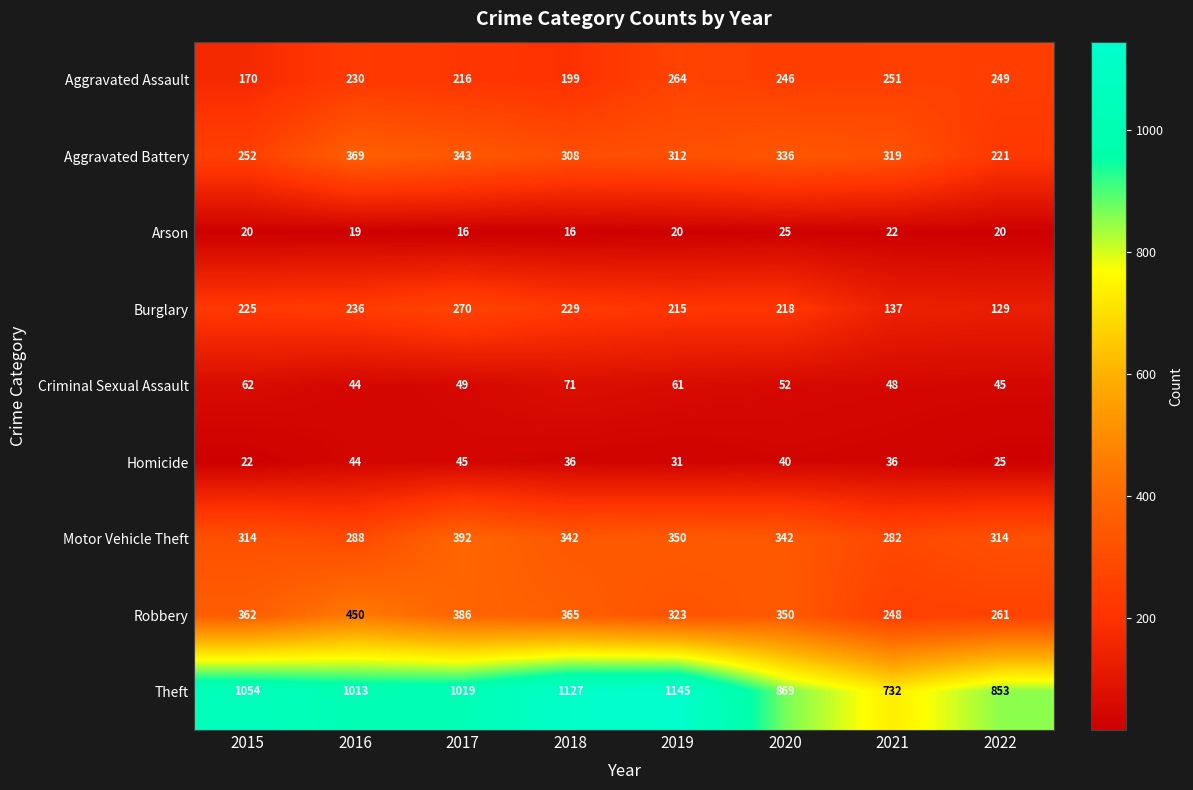

Read the Theft value at 2016.

1013